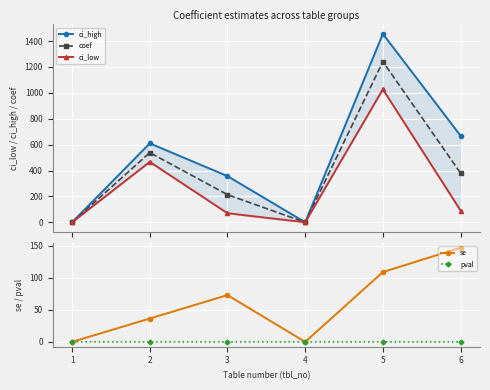

How many intersections are there between ci_low and se?

4